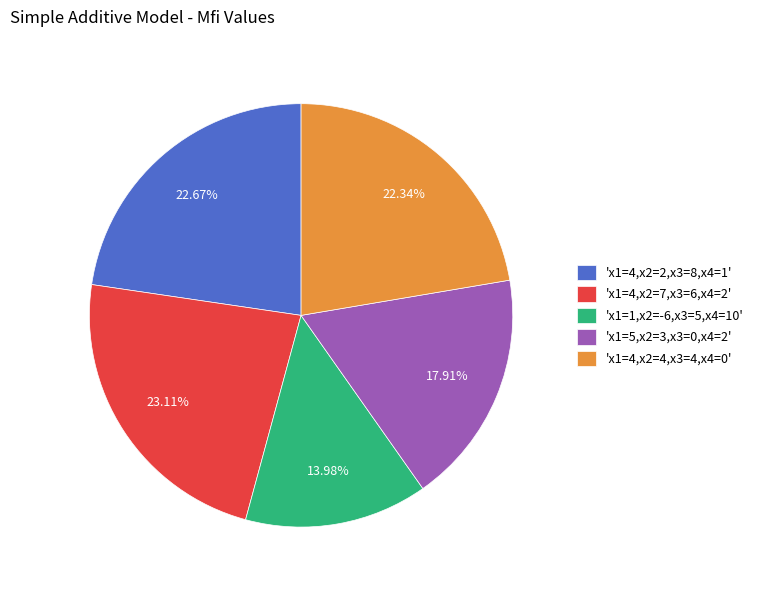

Does 'x1=4,x2=2,x3=8,x4=1' represent more than half of the total?

No